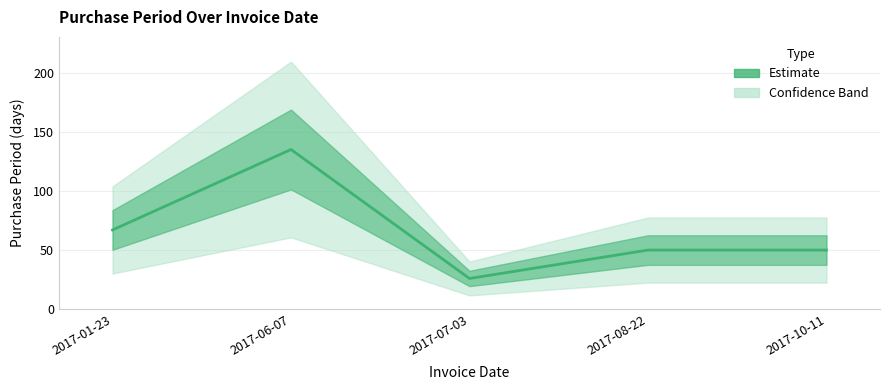

At which category does the data reach its first local valley?

2017-07-03